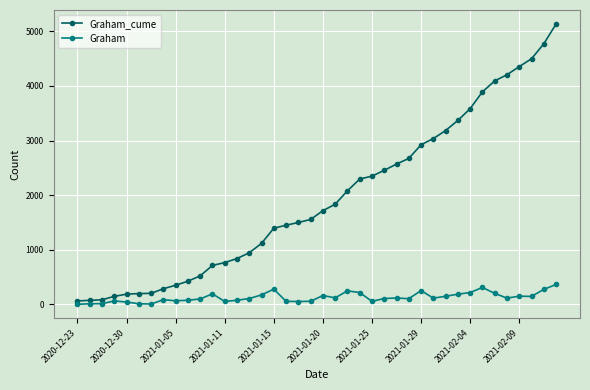

Rank the series by their maximum value, from lowest to highest.

Graham, Graham_cume